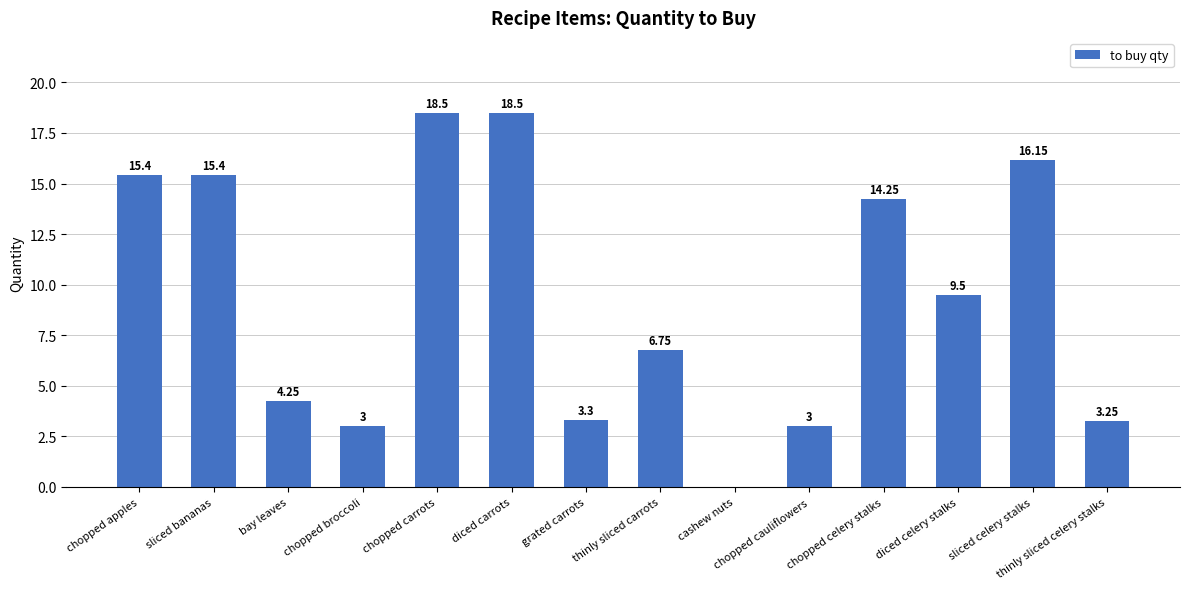

What is the ratio of the value at chopped celery stalks to the value at diced celery stalks?

1.5